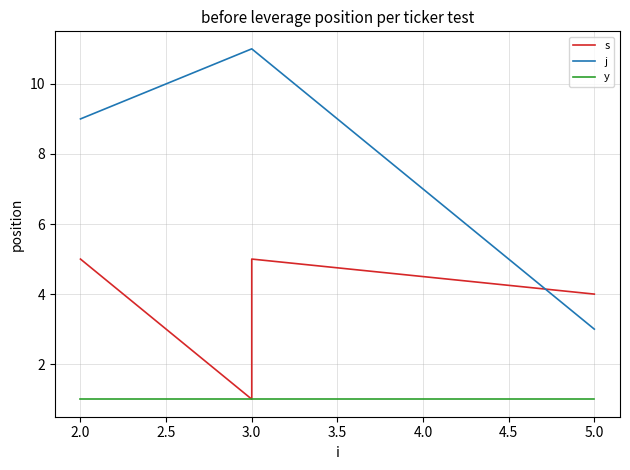

List the series in order of their peak value, lowest first.

y, s, j